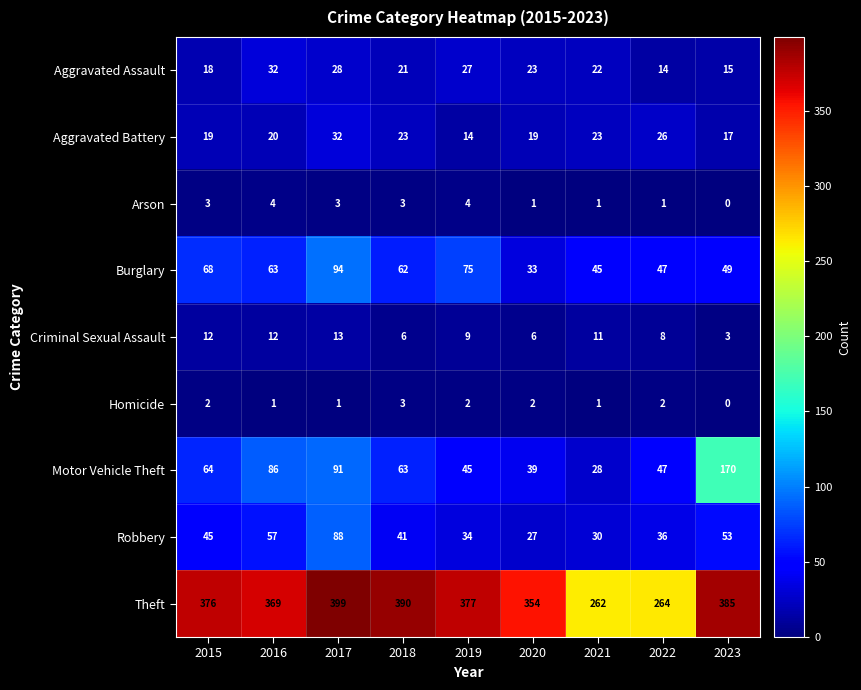

Which label corresponds to the largest value in the chart?

2017